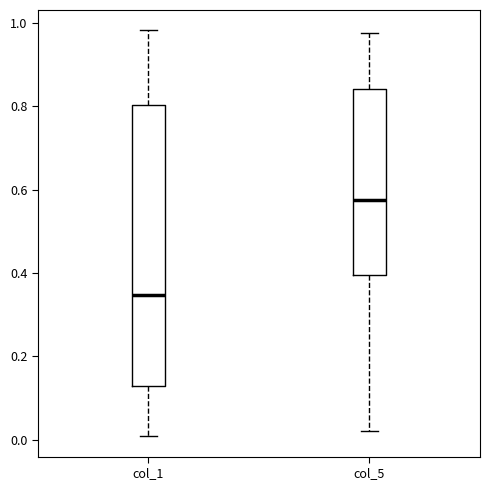

Reading left to right, transcribe this box plot: for each box, give where its median line is, the range the box spans, and where its two whiskers end, as read against the y-axis. The values are not printed on the chart, so give them approximately, as read against the axis.

col_1: median 0.34, box 0.12 to 0.80, whiskers 0.00 to 0.98
col_5: median 0.58, box 0.40 to 0.84, whiskers 0.02 to 0.98